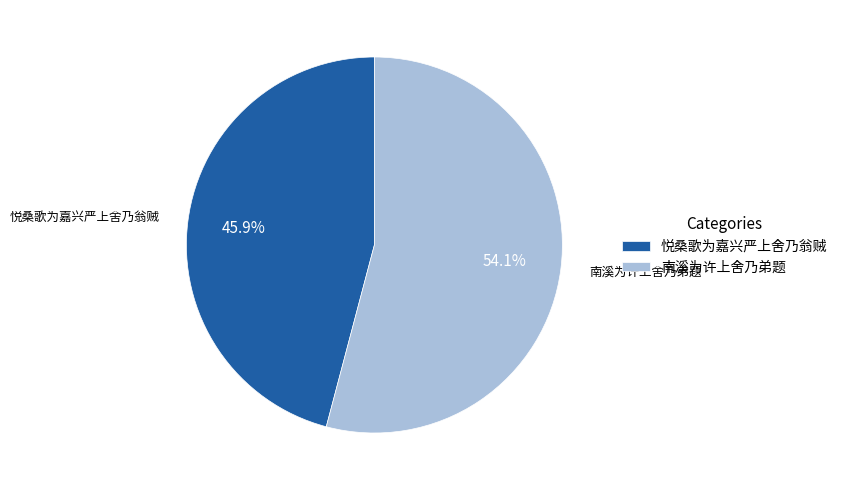

Which category has the smallest portion of the pie?

悦桑歌为嘉兴严上舍乃翁贼